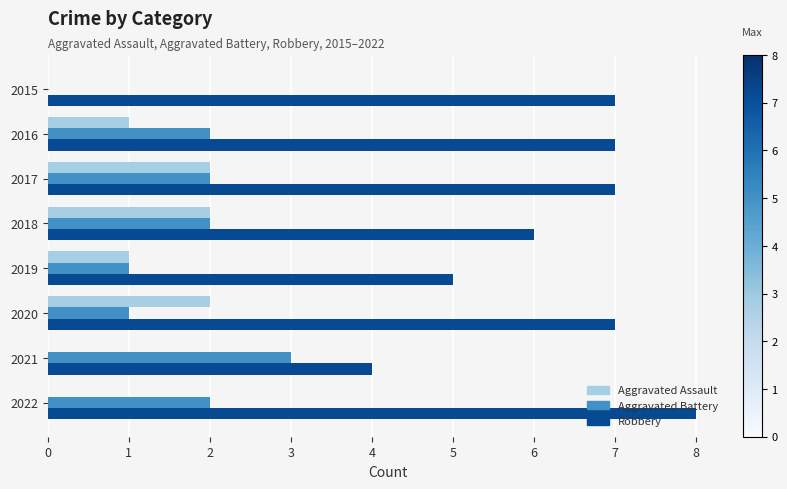

What is the total value across all series at 2017?

11